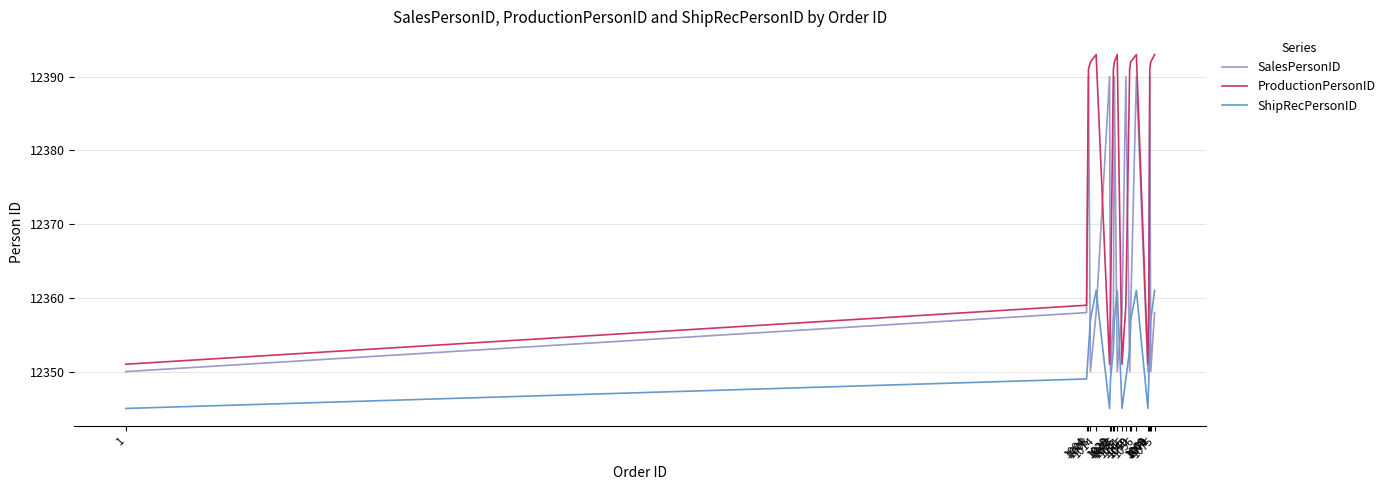

Is it true that ProductionPersonID equals 12391 at 1049?

True